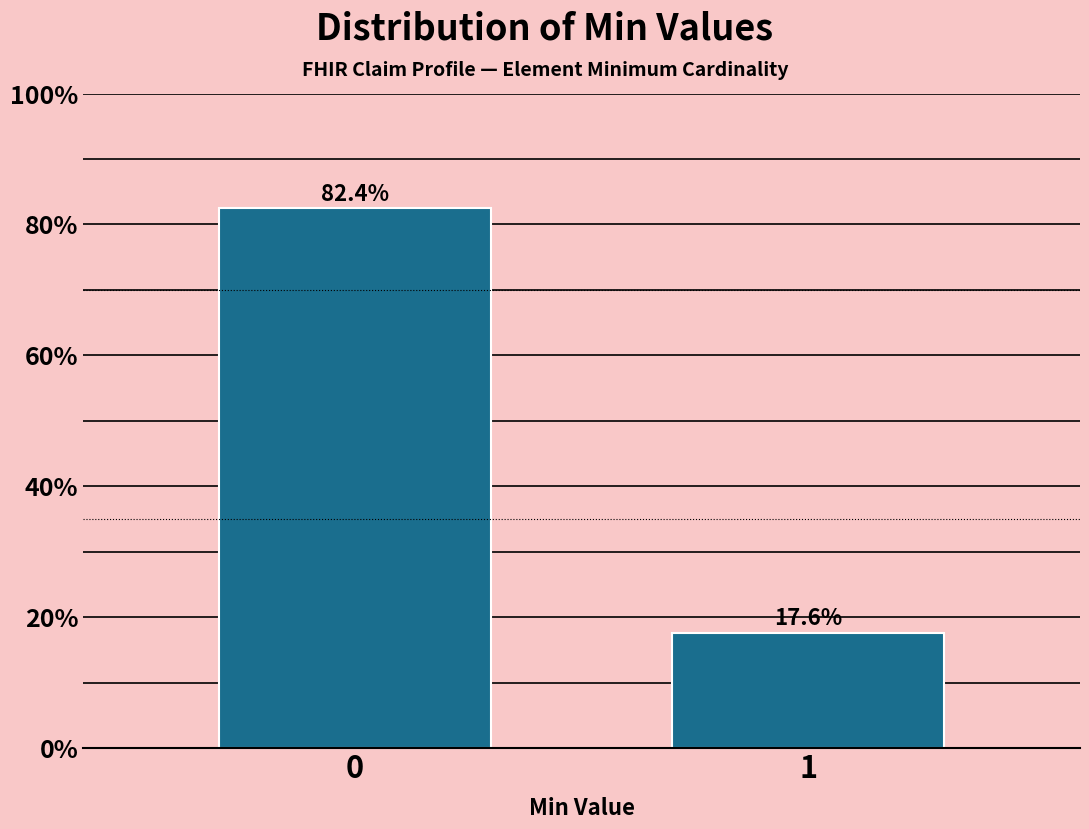

Reading left to right, list all the values displayed in this chart.

0=82.4	1=17.6